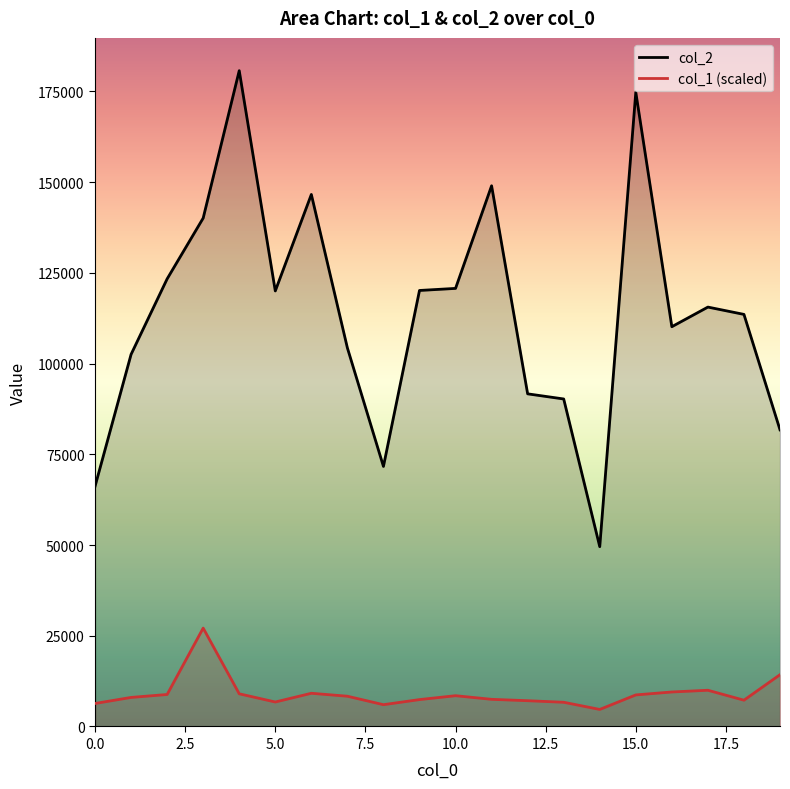

Reading right to left, transcribe all the data shown in this chart.

col_2: 81733.0	113540.0	115555.0	110149.0	174743.0	49538.0	90236.0	91650.0	148976.0	120704.0	120133.0	71650.0	104311.0	146586.0	120004.0	180692.0	140075.0	123325.0	102524.0	66151.0
col_1 (scaled): 14266.4	7240.4	9979.3	9503.0	8693.2	4692.0	6668.8	7097.5	7478.6	8478.9	7407.1	6001.9	8336.0	9145.7	6740.2	9002.8	27103.8	8812.3	8002.5	6335.3